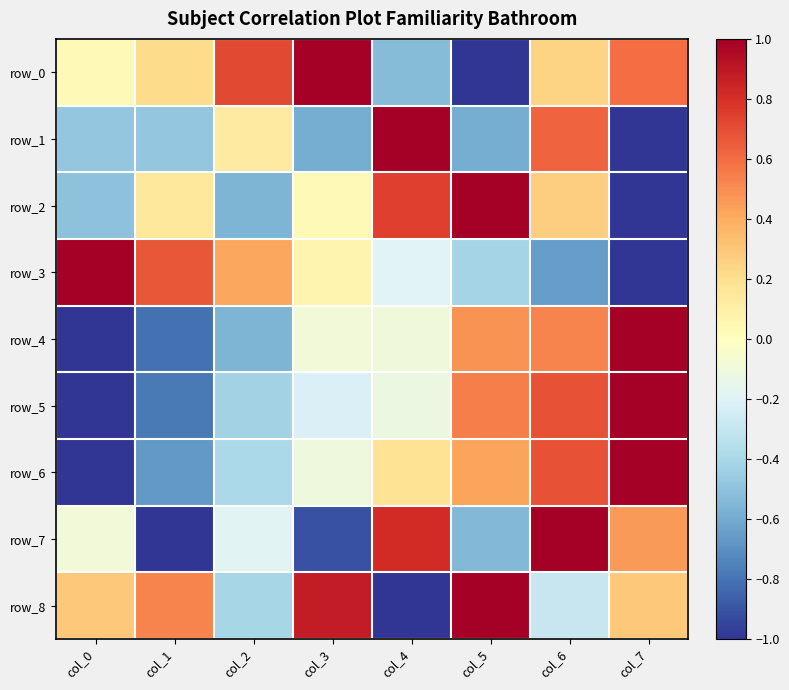

The value of row_2 at col_4 is 0.7. True or false?

True